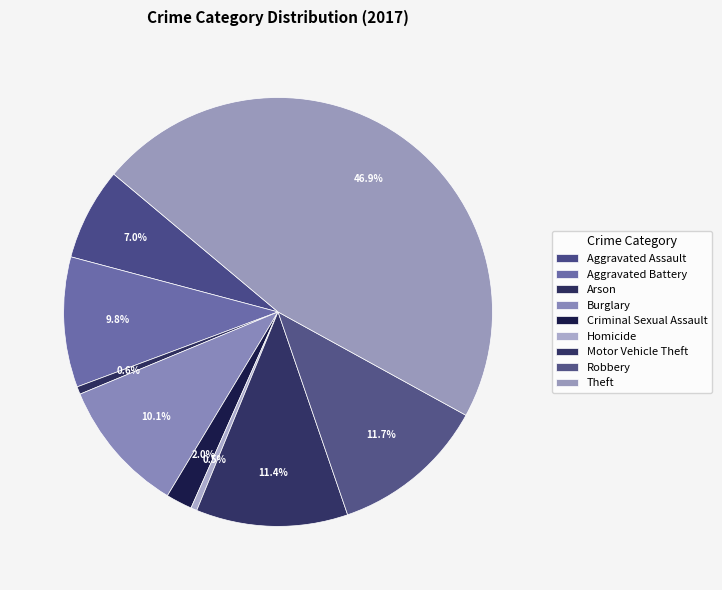

Which slice is the largest?

Theft